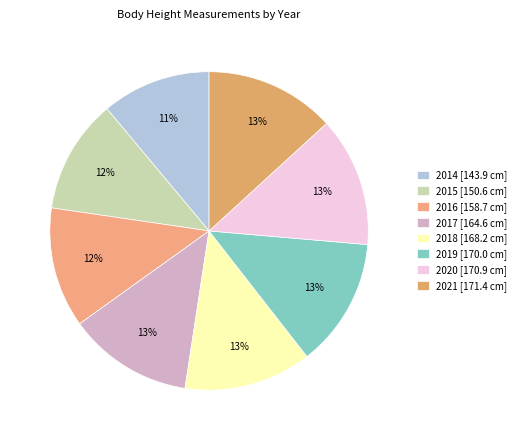

Is the sum of 2019 and 2014 greater than half?

No